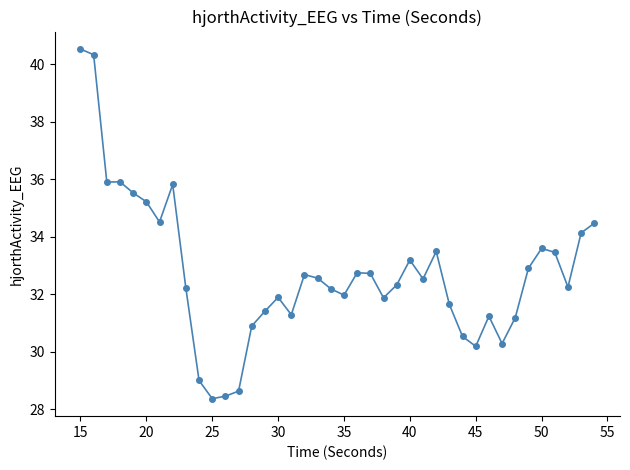

What is the average value?

32.8